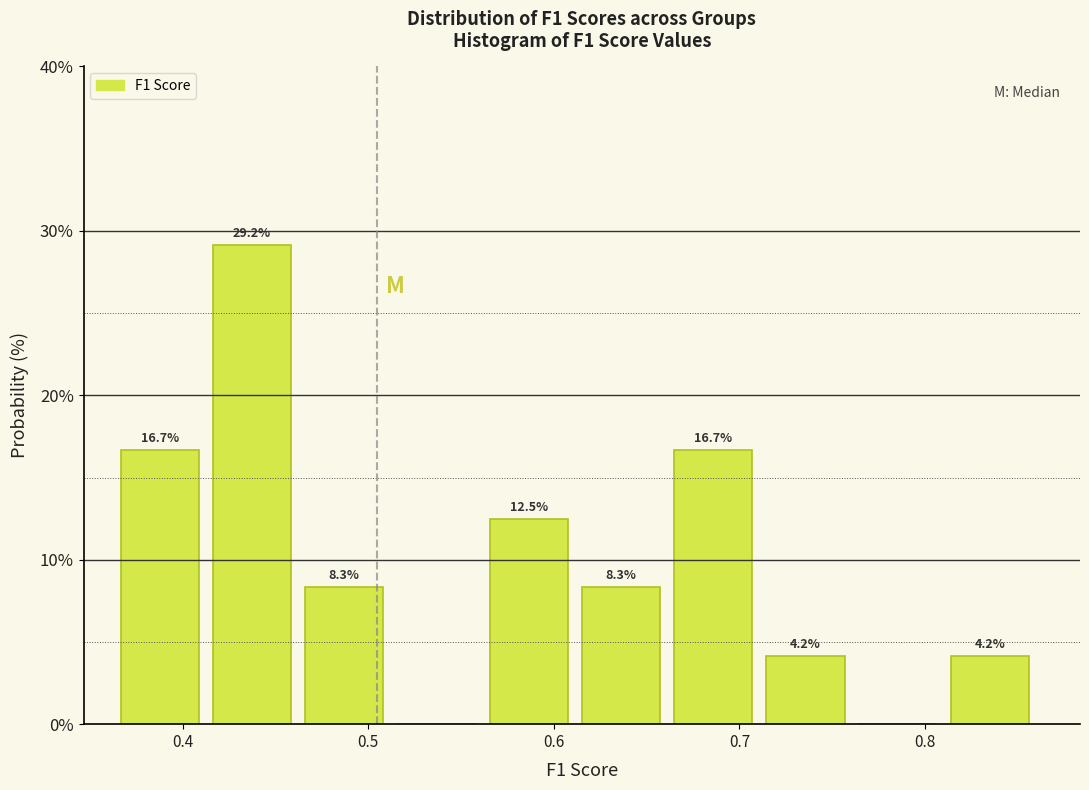

Over which range of the x-axis is the bar tallest?

0.42 to 0.47